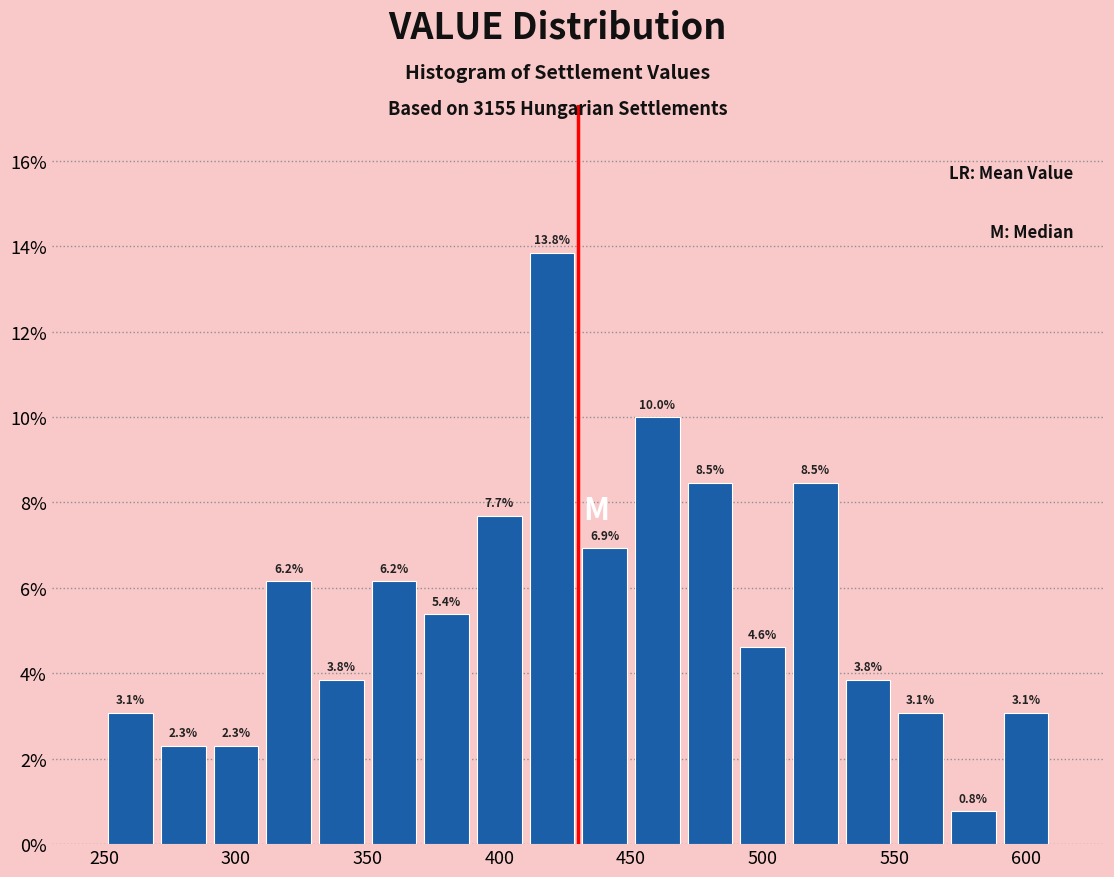

Reading left to right, transcribe this chart: for each bar, give the range it covers on the x-axis and its height.

250 to 270: 3.1
270 to 290: 2.3
290 to 310: 2.3
310 to 330: 6.2
330 to 350: 3.8
350 to 370: 6.2
370 to 390: 5.4
390 to 410: 7.7
410 to 430: 13.8
430 to 450: 6.9
450 to 470: 10.0
470 to 490: 8.5
490 to 510: 4.6
510 to 530: 8.5
530 to 550: 3.8
550 to 570: 3.1
570 to 590: 0.8
590 to 610: 3.1